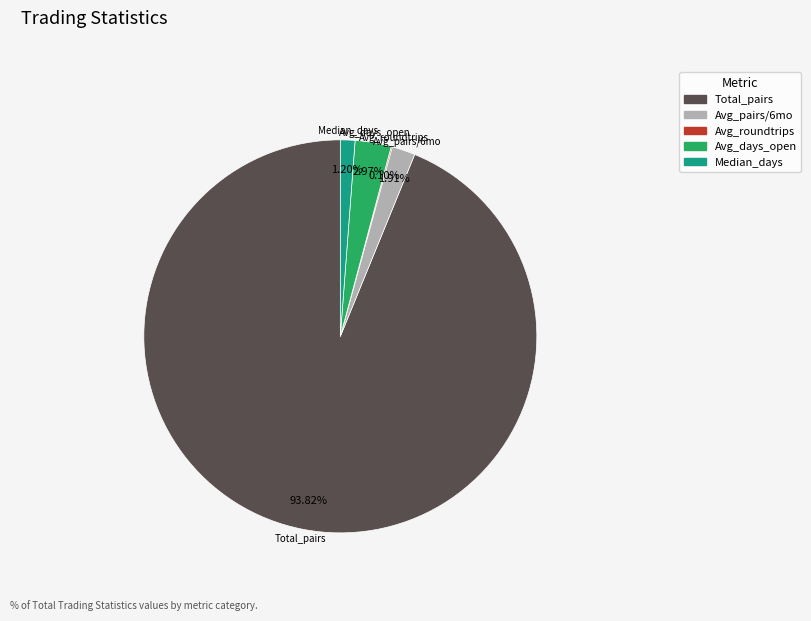

Is there any slice that represents more than half of the pie?

Yes